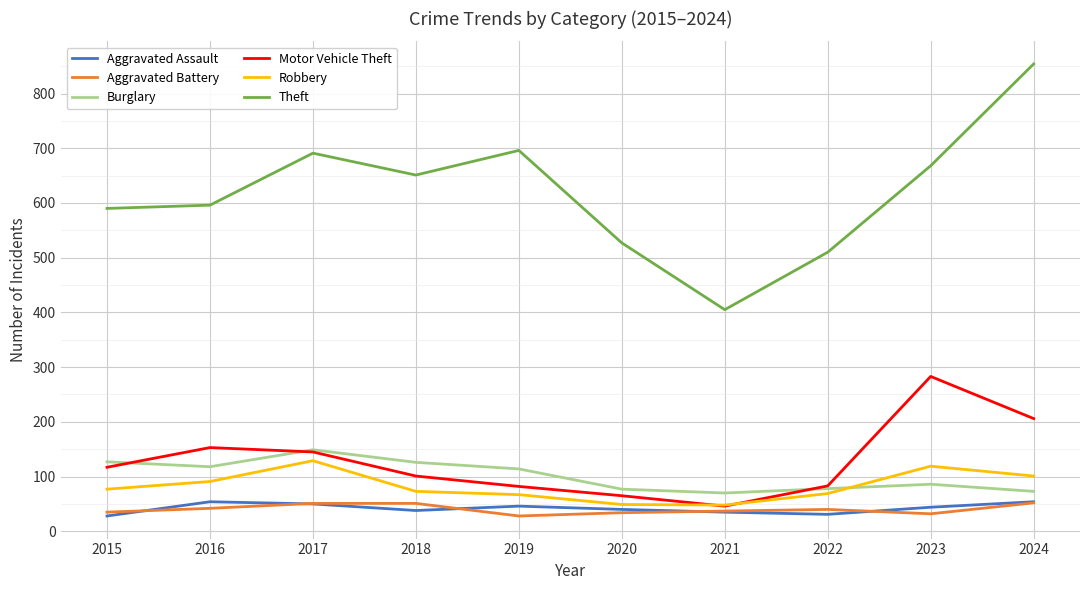

True or false: Motor Vehicle Theft and Theft intersect in this chart.

False